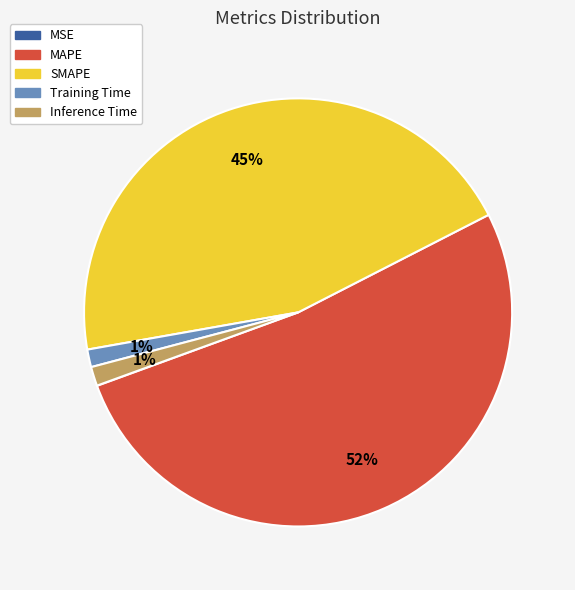

Is it true that SMAPE is 45% of the pie?

True